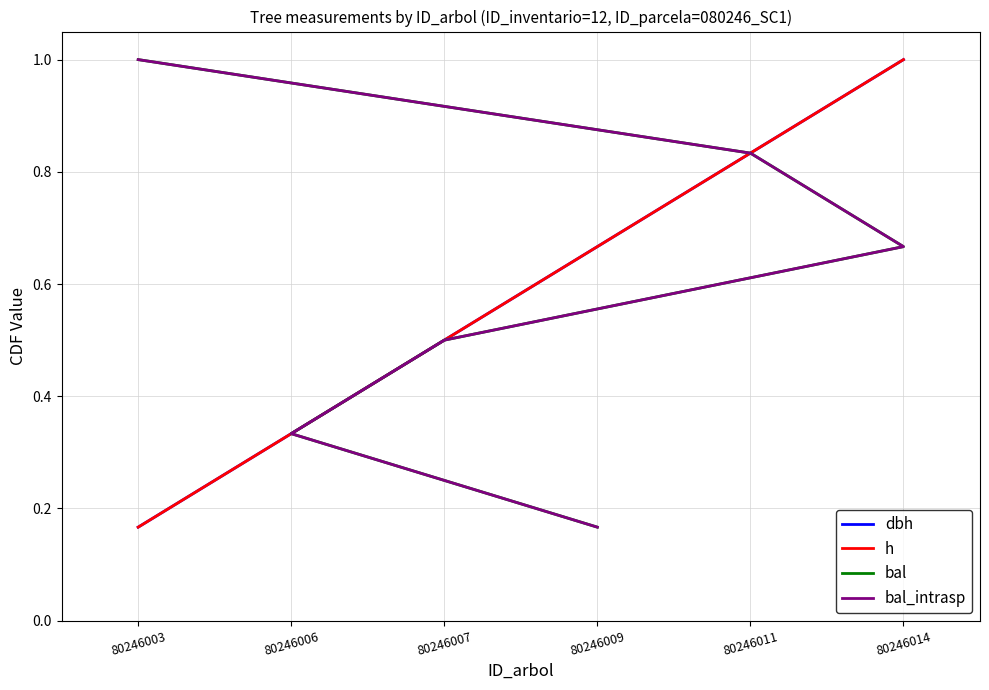

Read the h value at 80246011.

0.8